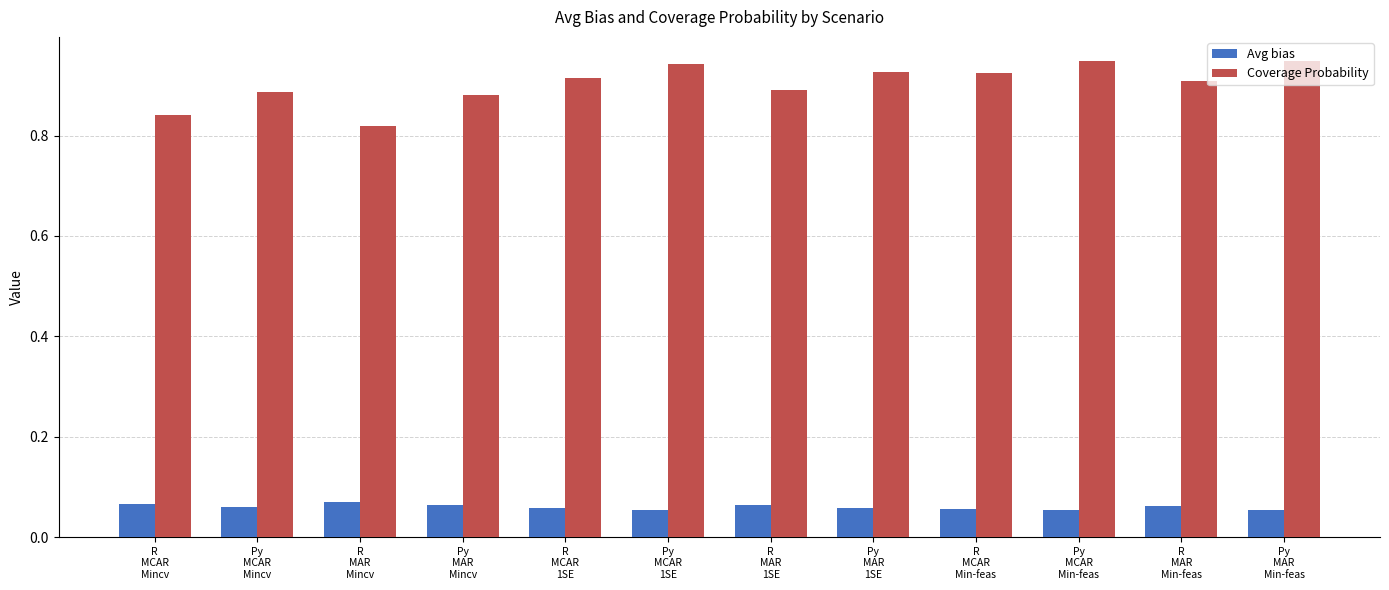

What is the sum of all Avg bias values?

0.7